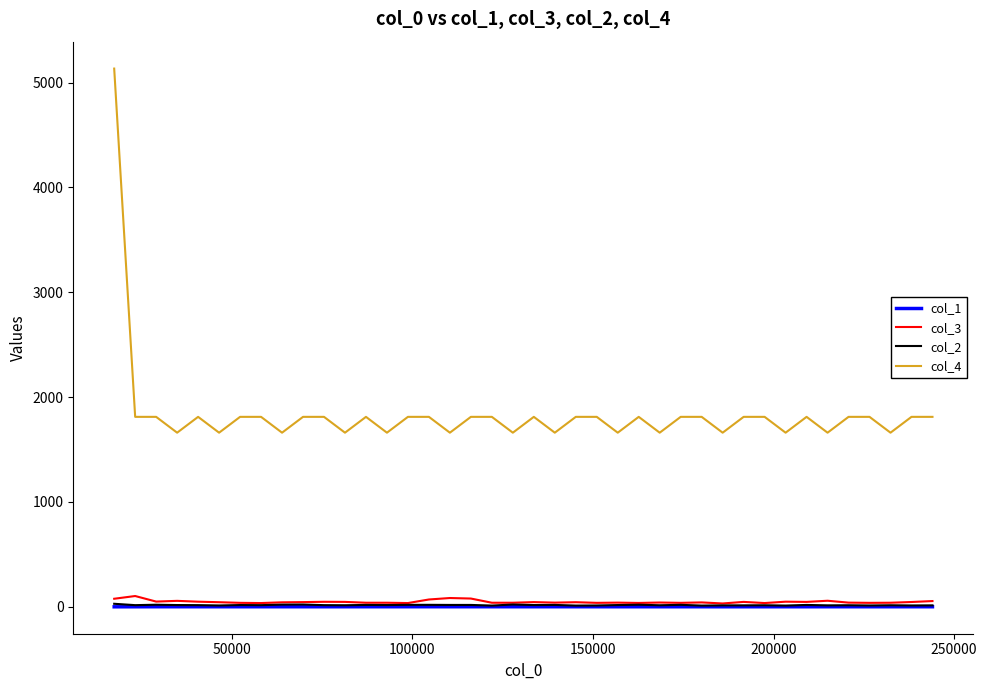

Which series has the widest spread of values?

col_4